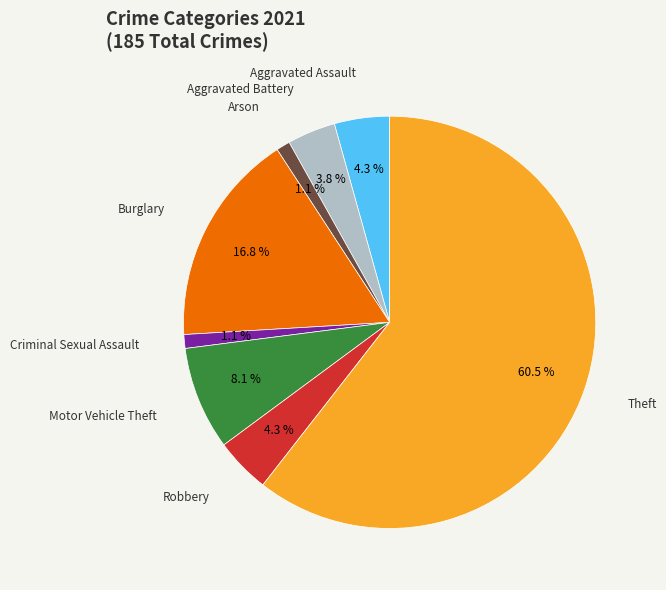

Is there any slice that represents more than half of the pie?

Yes